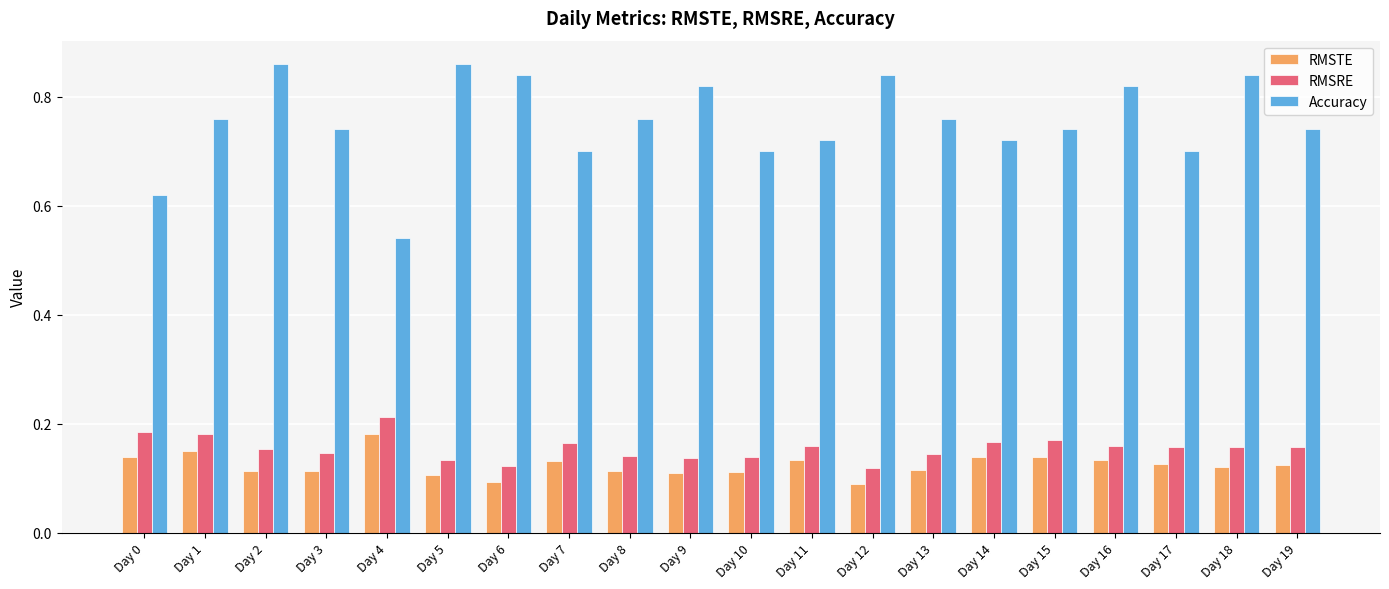

What is the difference between the maximum and minimum values in the Accuracy series?

0.3